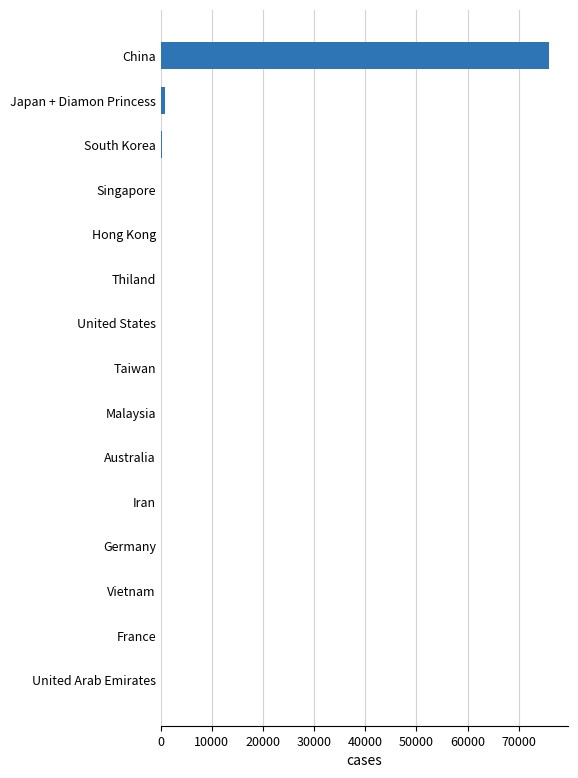

What is the sum of all values?

77197